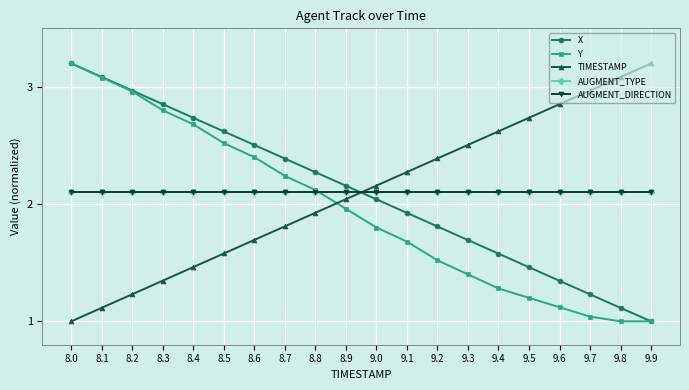

Is this an area chart (filled region under the line)?

No